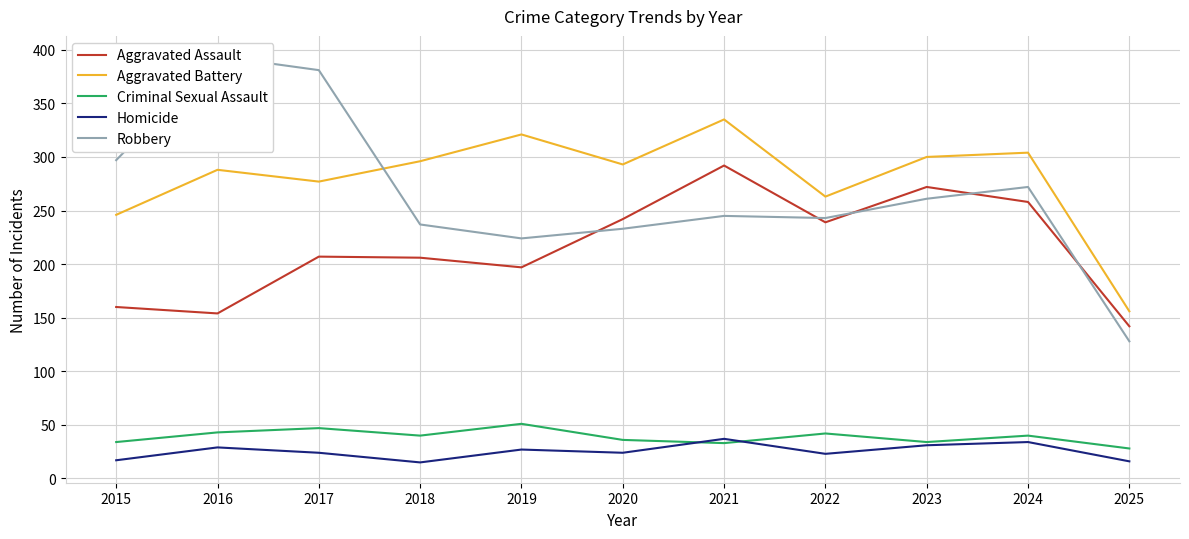

How many lines are shown in the chart?

5